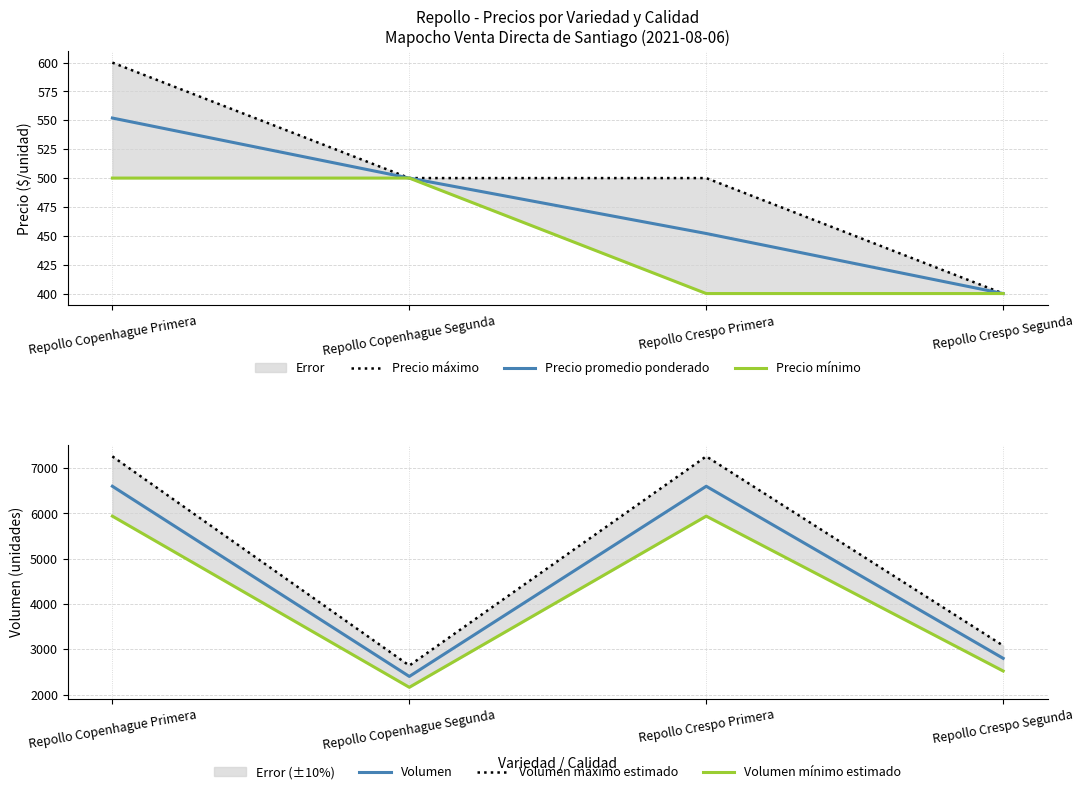

Rank the categories by Precio máximo value from lowest to highest.

Repollo Crespo Segunda, Repollo Copenhague Segunda, Repollo Crespo Primera, Repollo Copenhague Primera